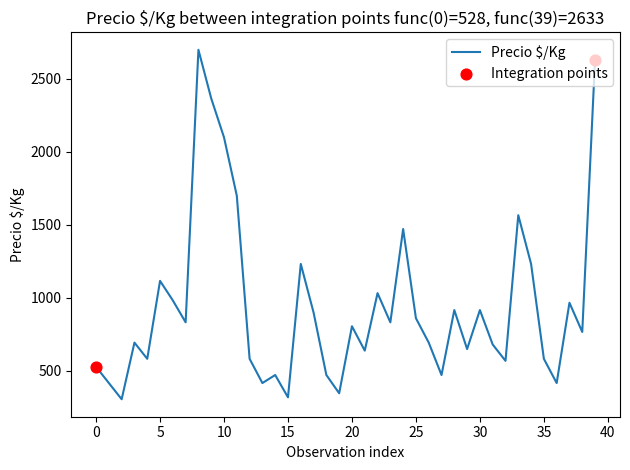

What is the difference between the maximum and minimum values?

2394